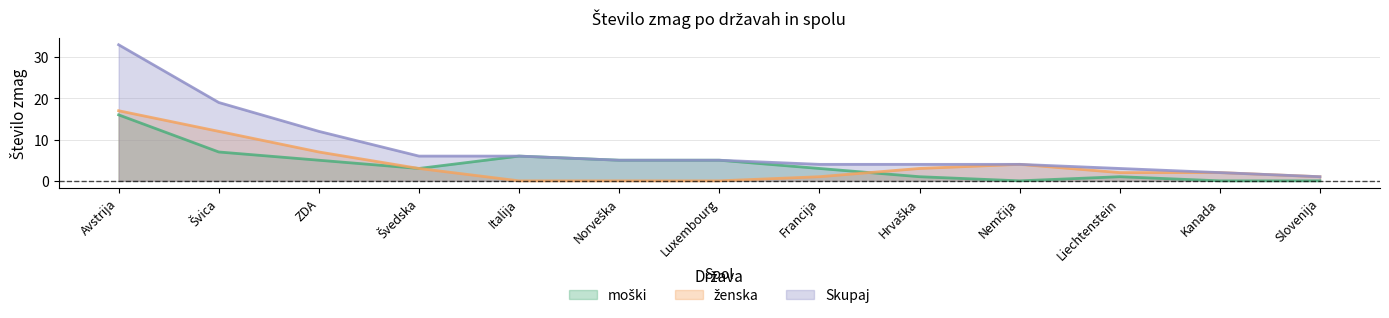

Reading right to left, extract all data points from this chart.

moški: 0	0	1	0	1	3	5	5	6	3	5	7	16
ženska: 1	2	2	4	3	1	0	0	0	3	7	12	17
Skupaj: 1	2	3	4	4	4	5	5	6	6	12	19	33